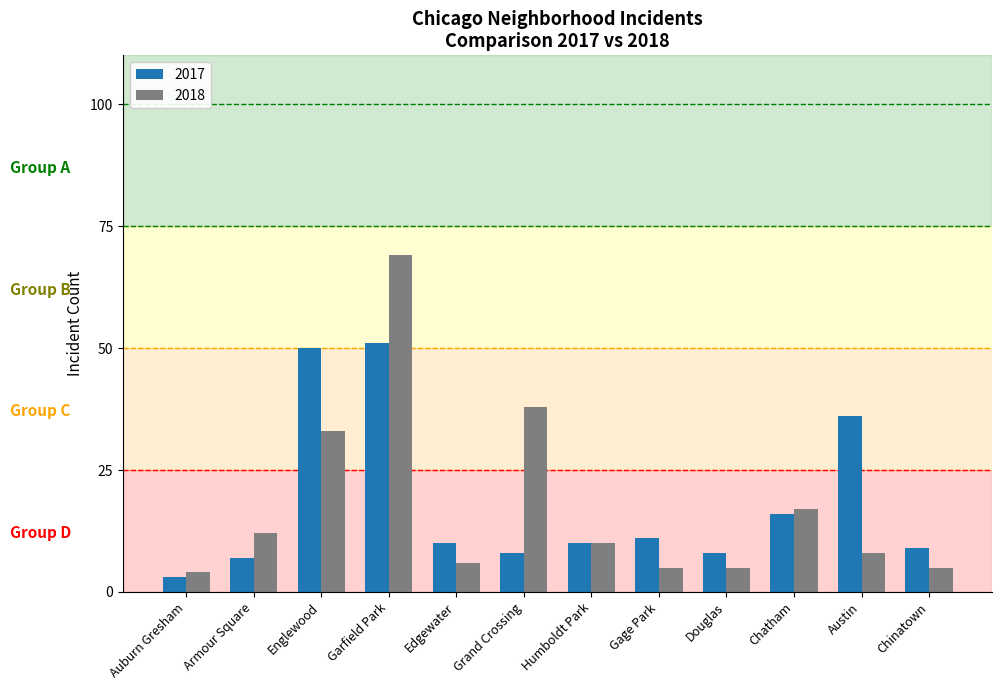

What is the average value of the 2018 series?

18